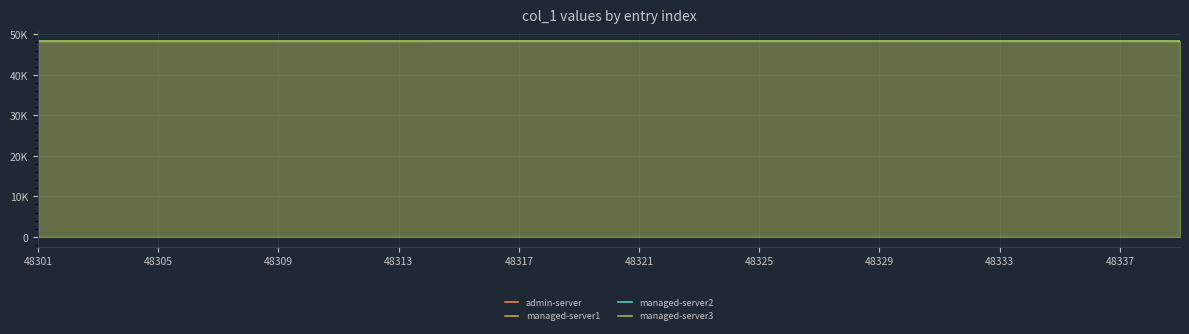

Does the chart display data point markers on the line(s)?

No